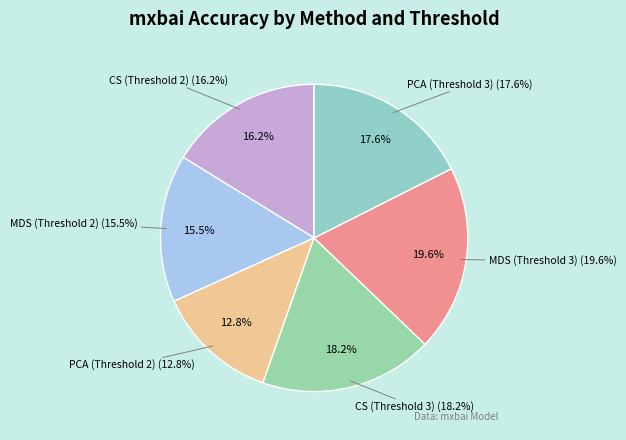

Is there any slice that represents more than half of the pie?

No